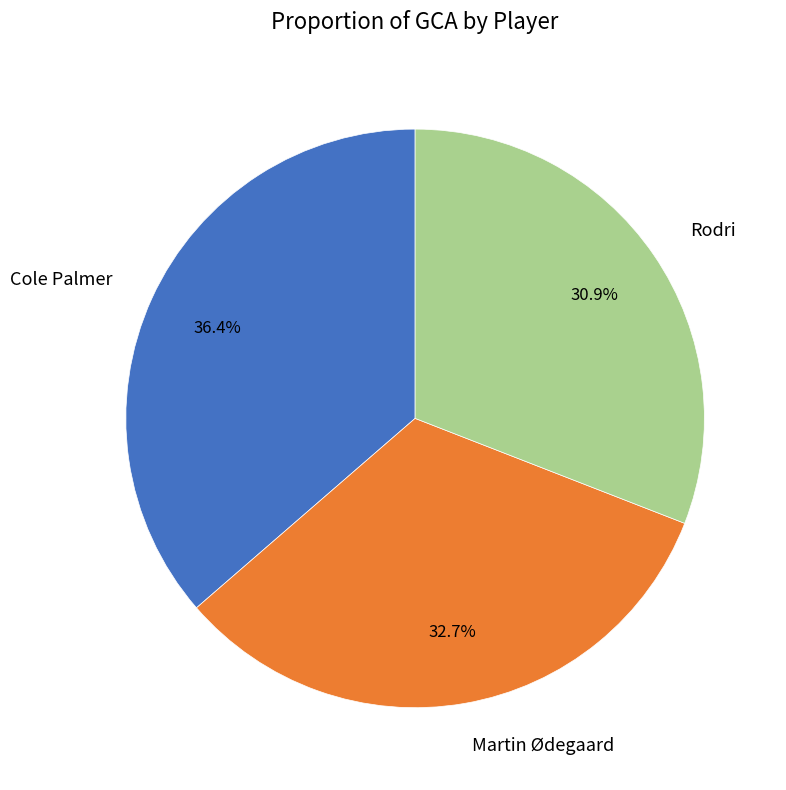

Does Cole Palmer account for over 50% of the chart?

No